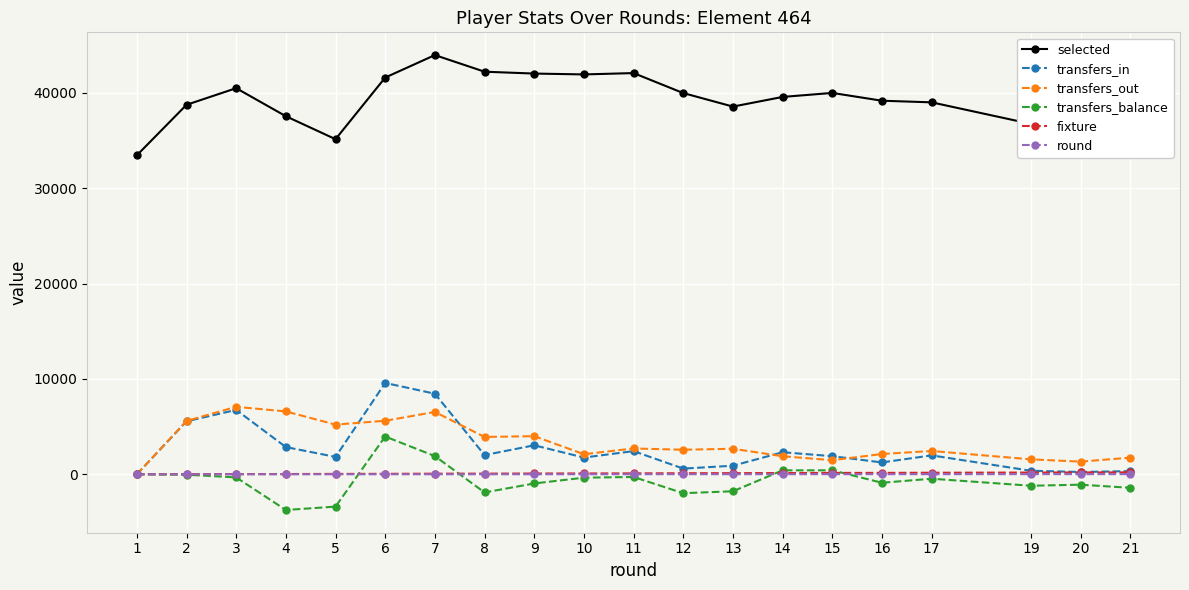

What is the maximum value shown in the chart?

43942